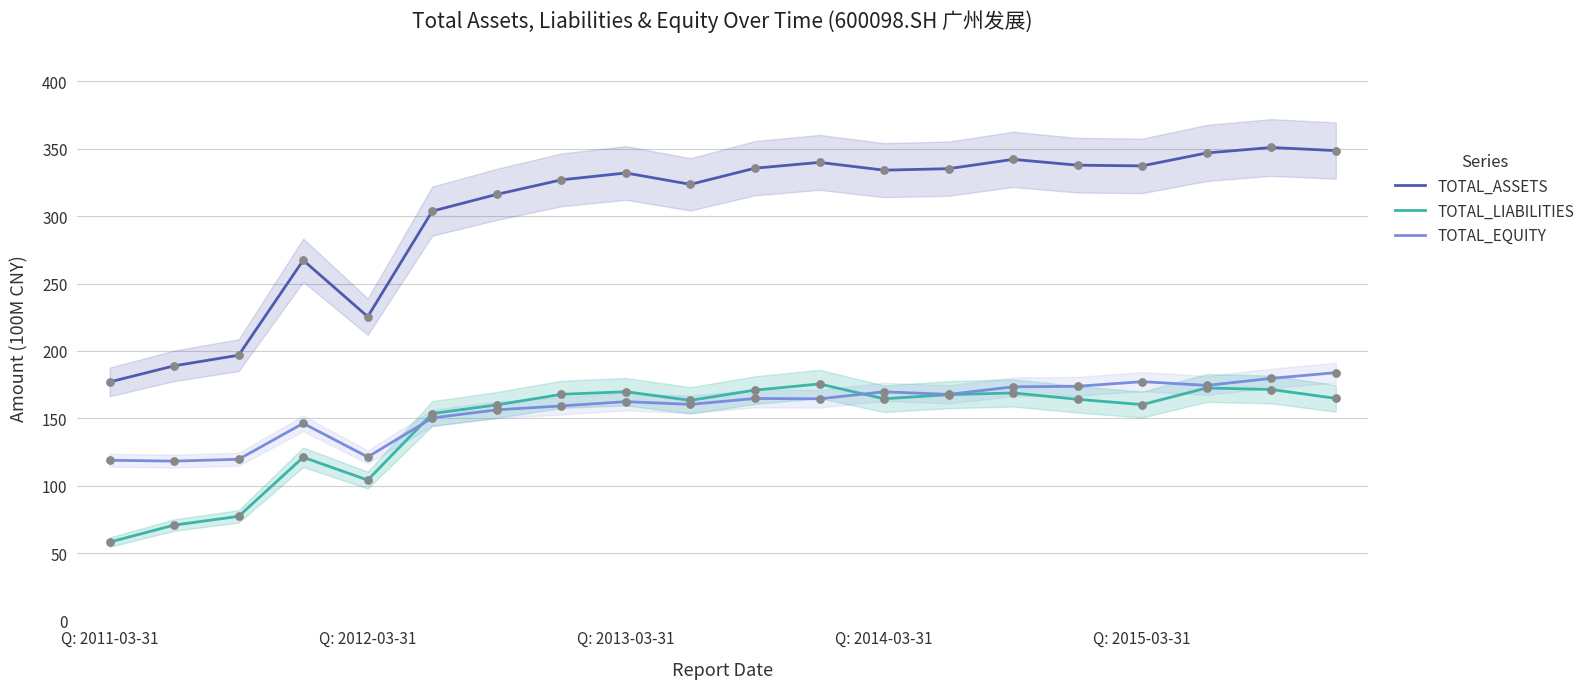

Which series has the largest Y range (max minus min)?

TOTAL_ASSETS